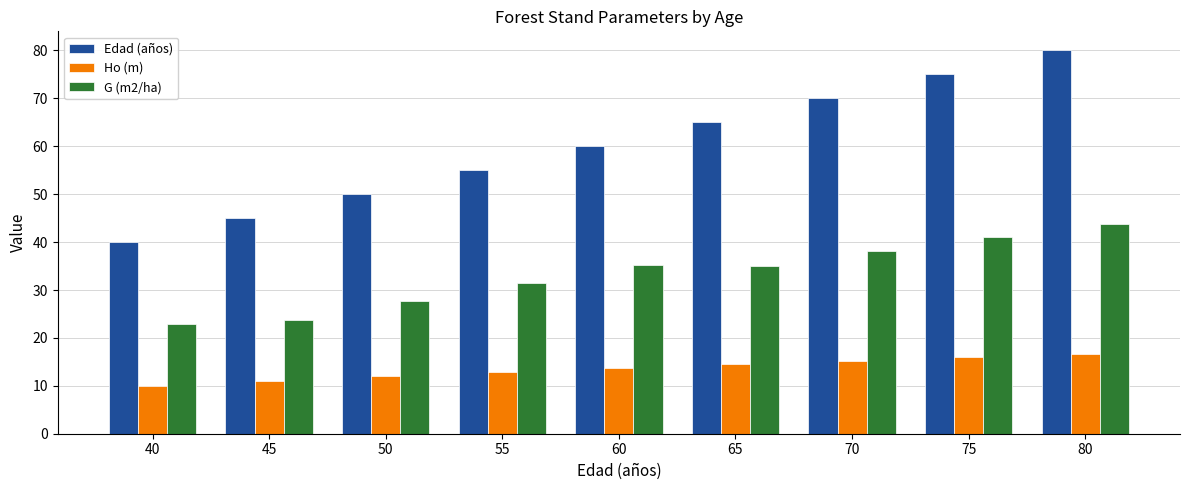

List the series in order of their overall mean, highest first.

Edad (años), G (m2/ha), Ho (m)